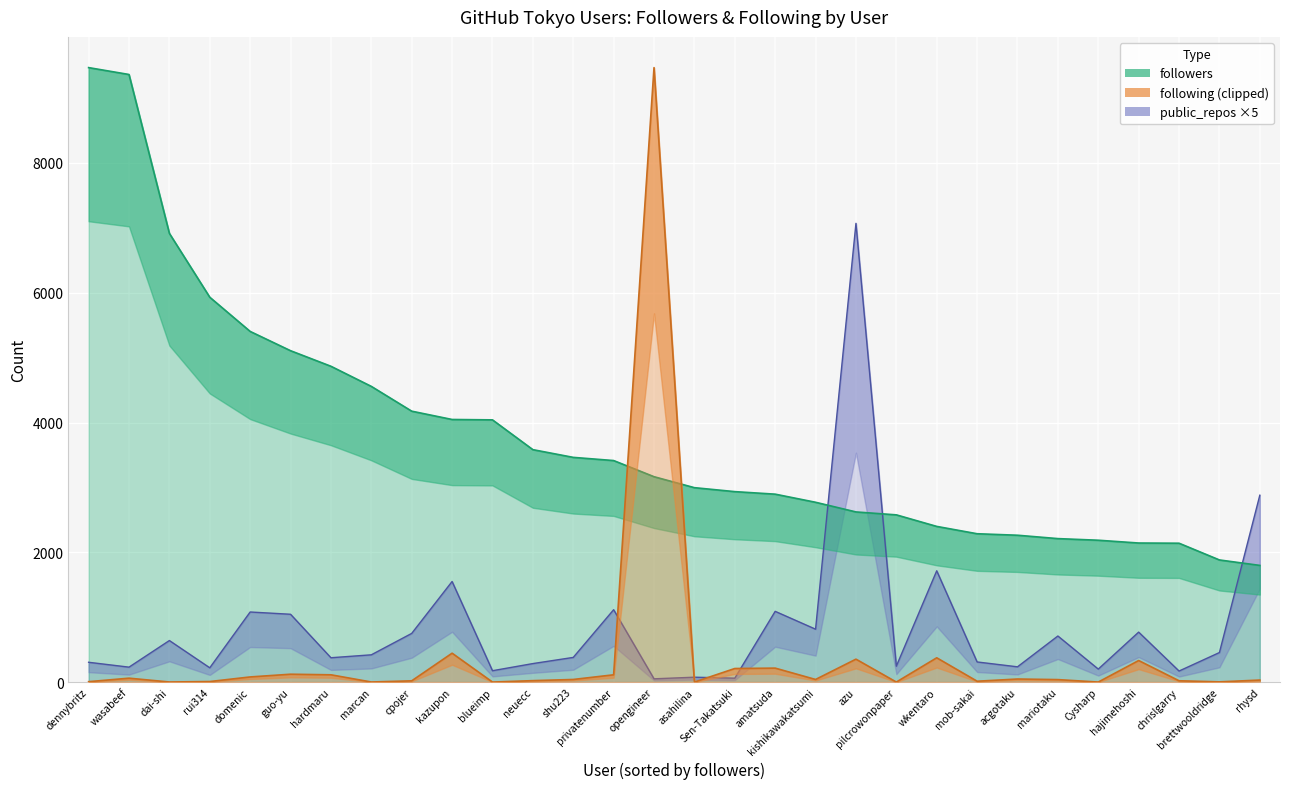

What is the highest value of the followers series?

9470